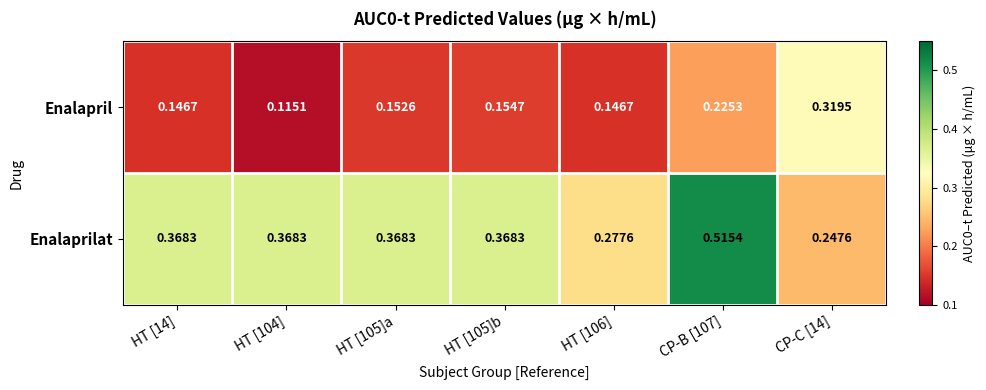

List the series in order of their peak value, highest first.

Enalaprilat, Enalapril